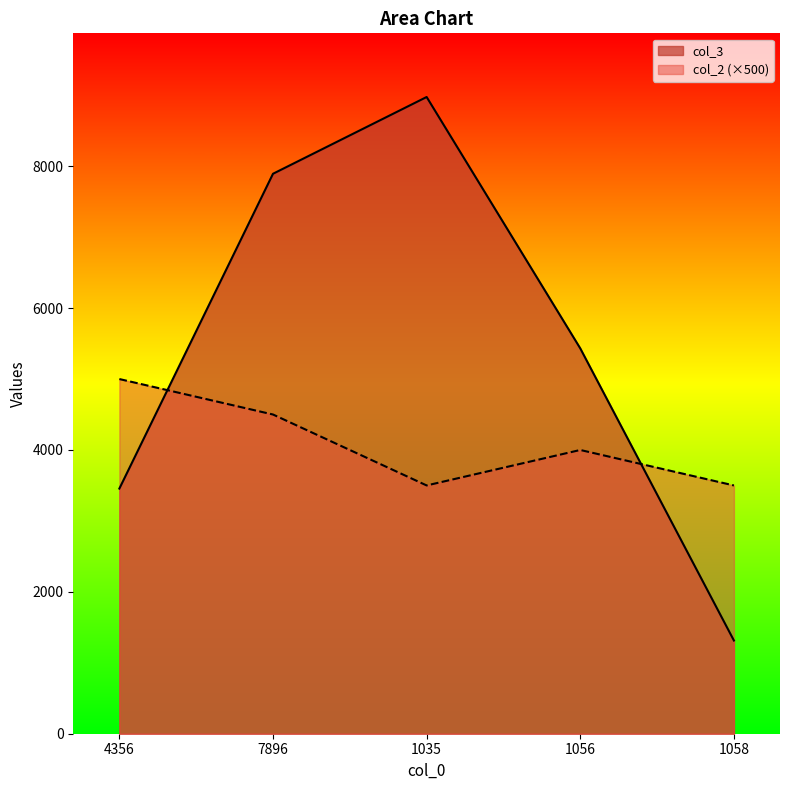

At which label does col_3 reach its peak?

1035